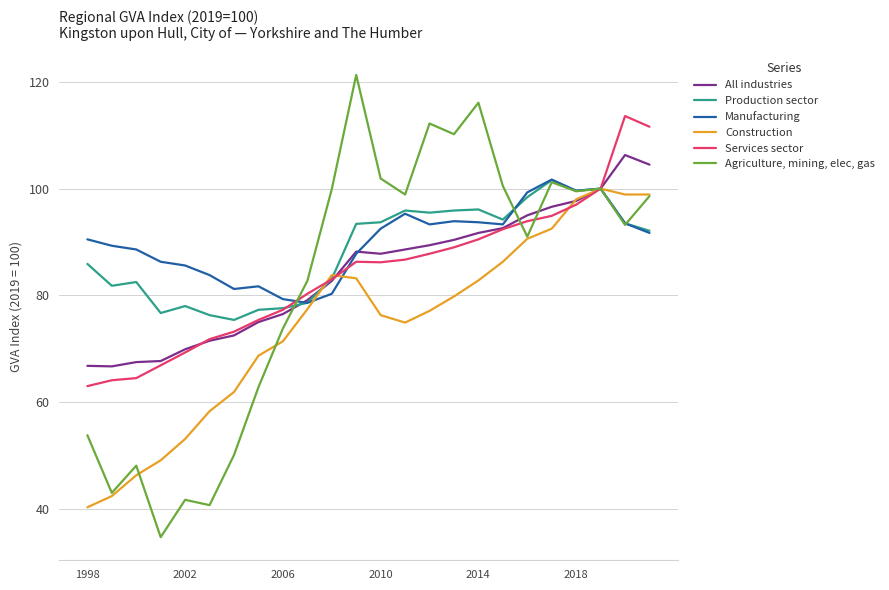

What is the value of the Agriculture, mining, elec, gas point at the 3rd from the left?

48.1